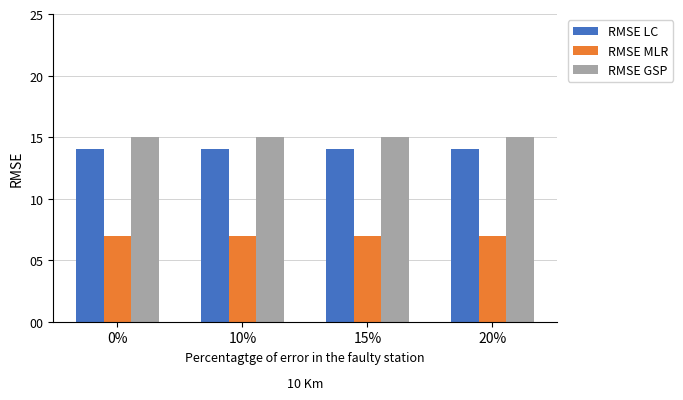

What is the difference between the highest and lowest values at 20%?

8